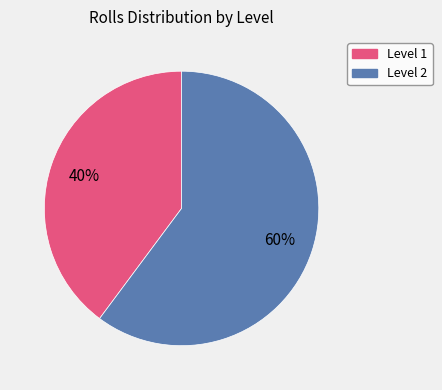

To the nearest percent, what is the difference between the largest and smallest slice percentages?

20%